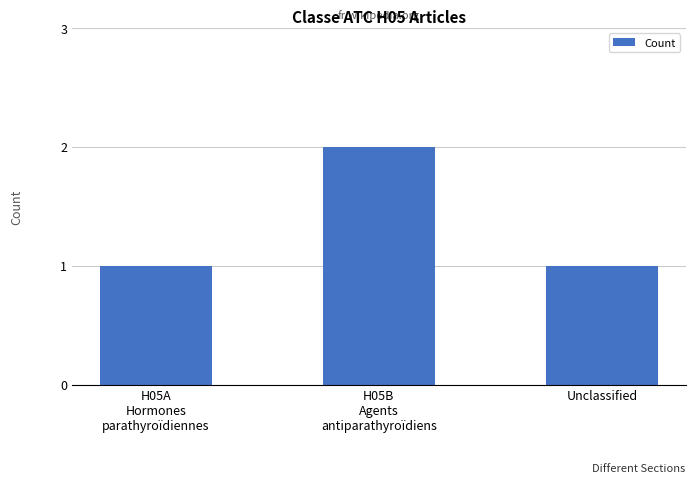

What is the greatest value displayed?

2